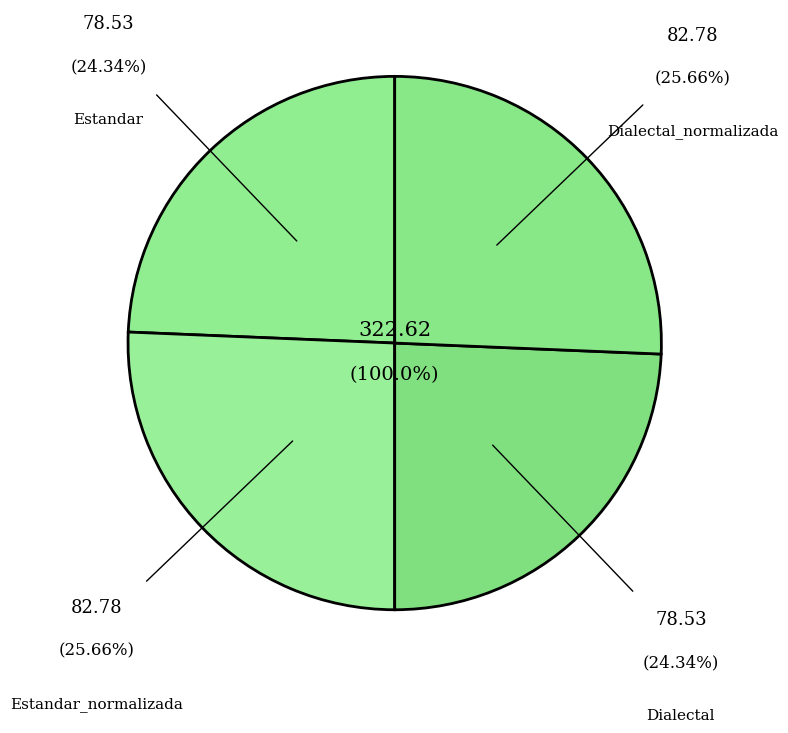

To the nearest percent, what percentage of the pie is Estandar?

24%